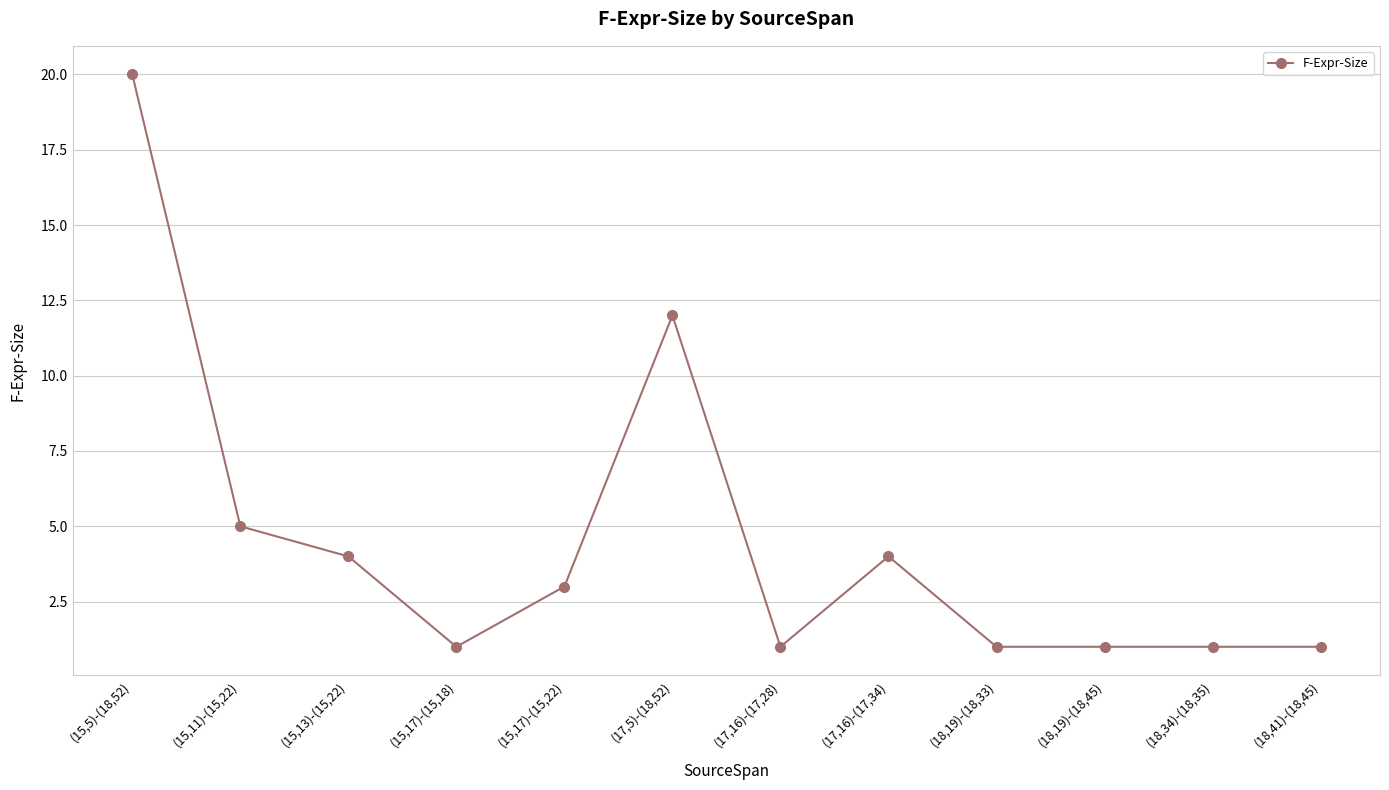

True or false: the data has more than 1 interior local peaks.

True